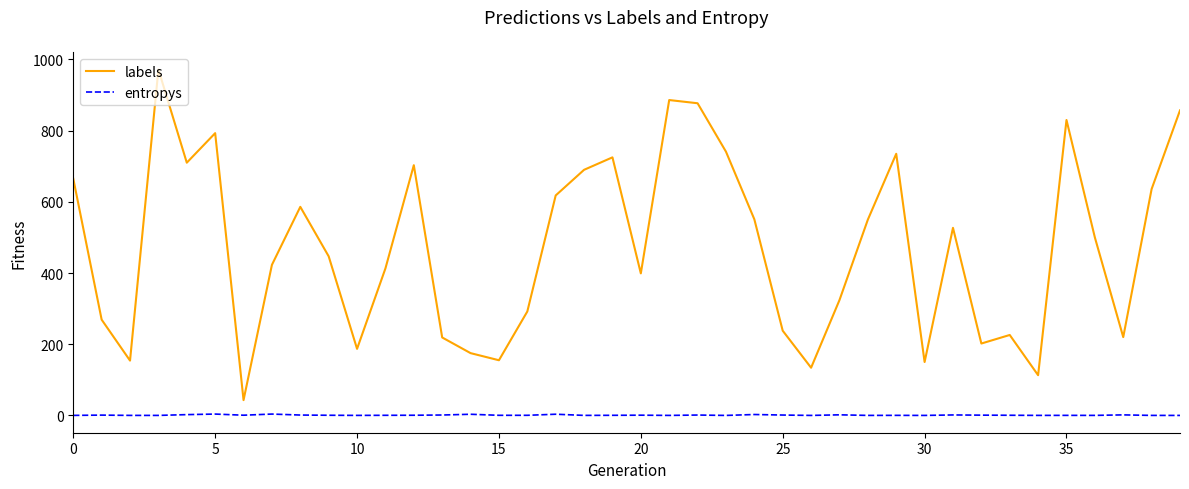

What is the highest value of the labels series?

972.0